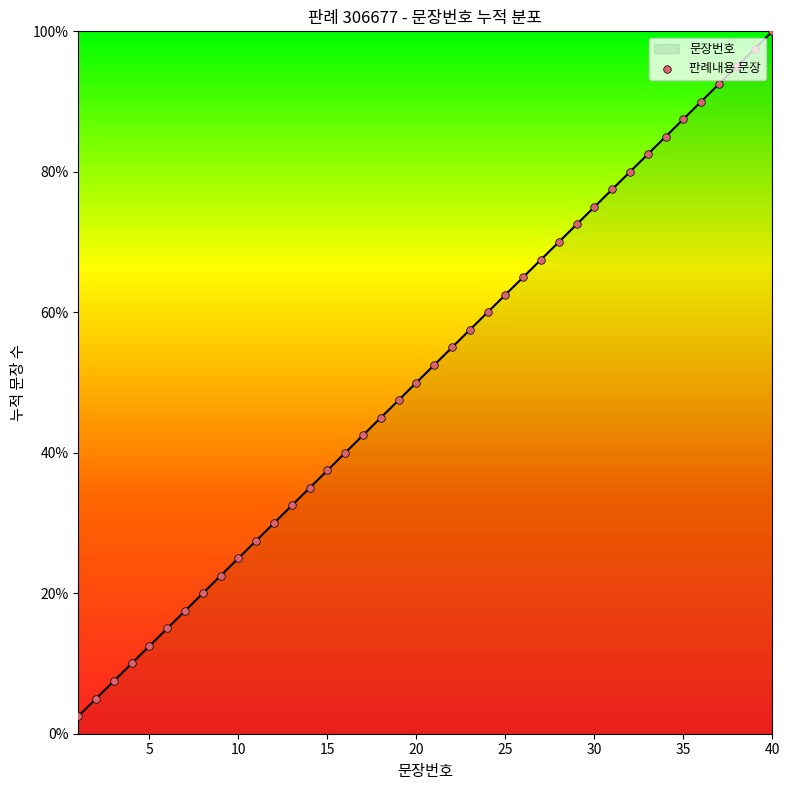

What is the smallest value displayed?

2.5